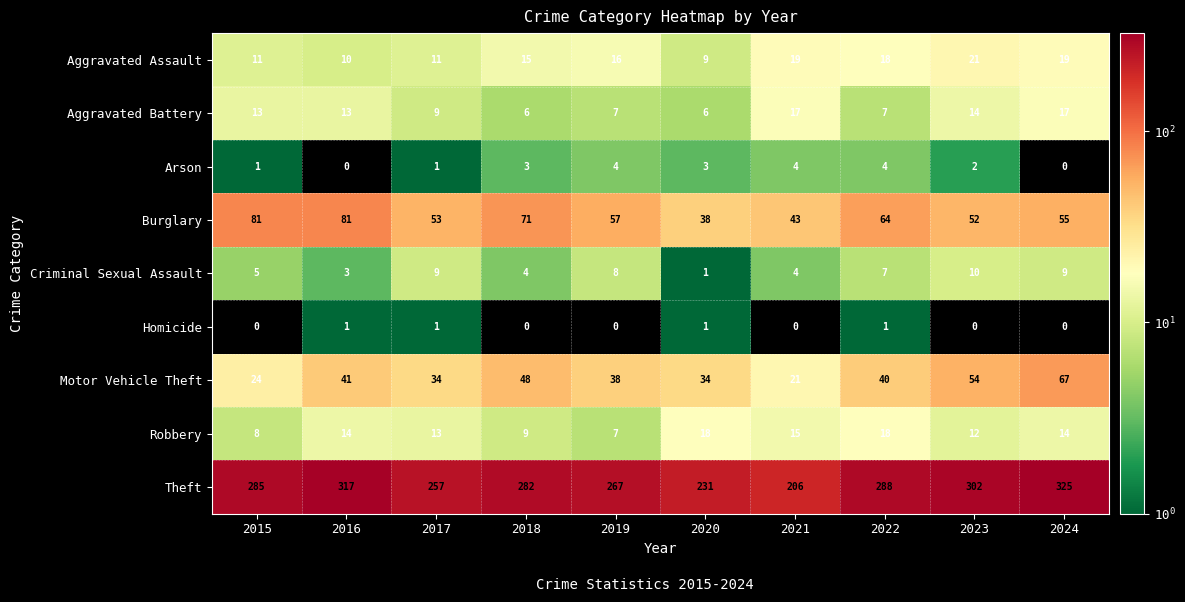

What is the average value of the Aggravated Battery series?

11